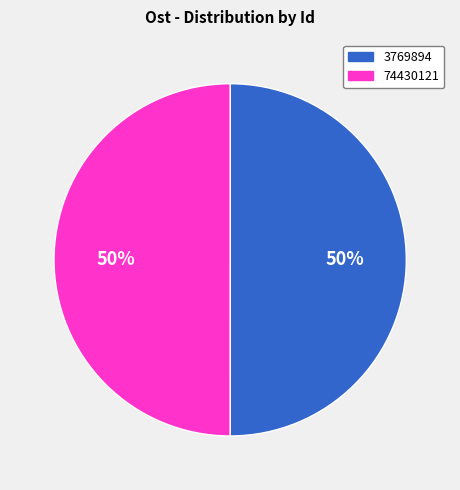

What percentage is the 74430121 slice, to the nearest percent?

50%